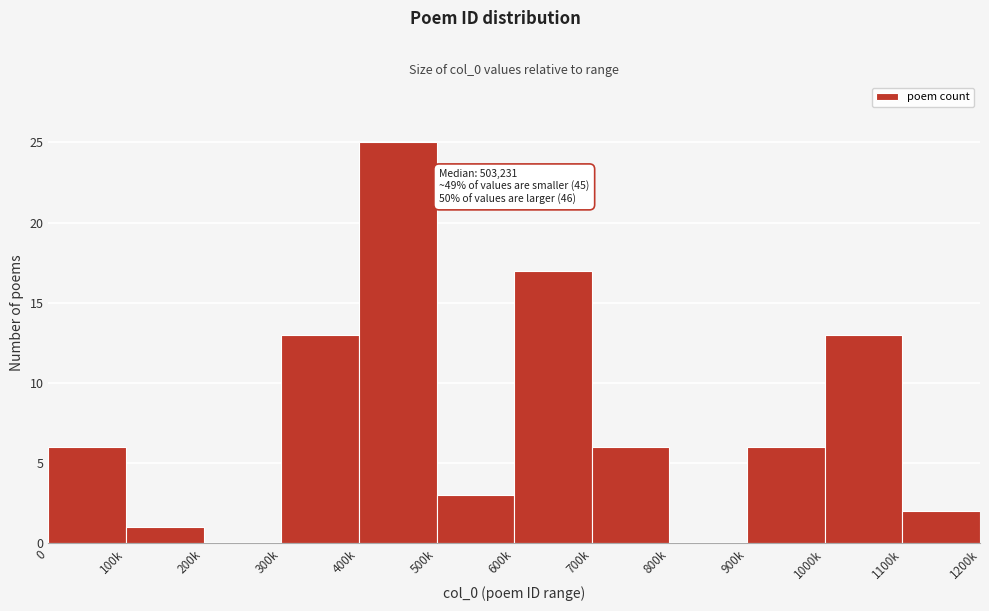

Reading left to right, transcribe all the data shown in this chart.

0=6	100k=1	200k=0	300k=13	400k=25	500k=3	600k=17	700k=6	800k=0	900k=6	1000k=13	1100k=2